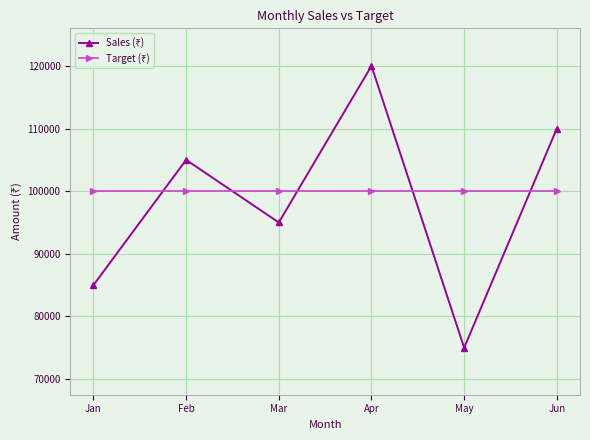

Is this an area chart (filled region under the line)?

No